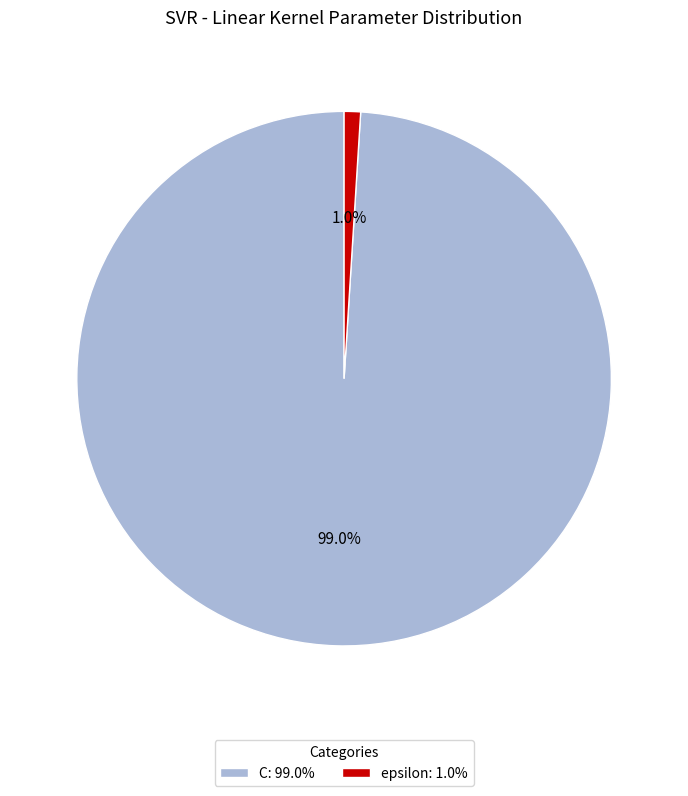

To the nearest percent, what portion does epsilon represent?

1%